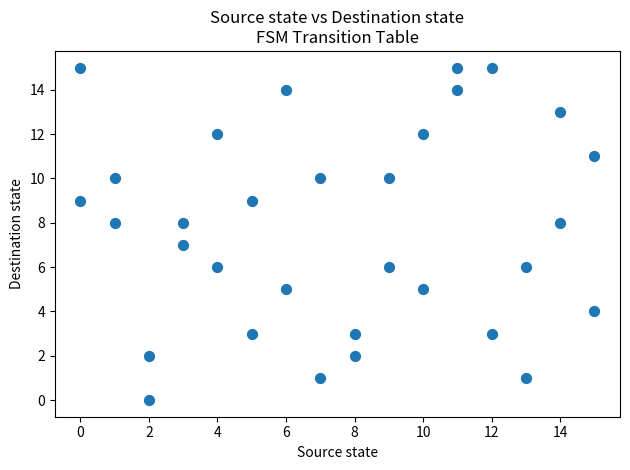

What is the range of Y values (max minus min)?

15